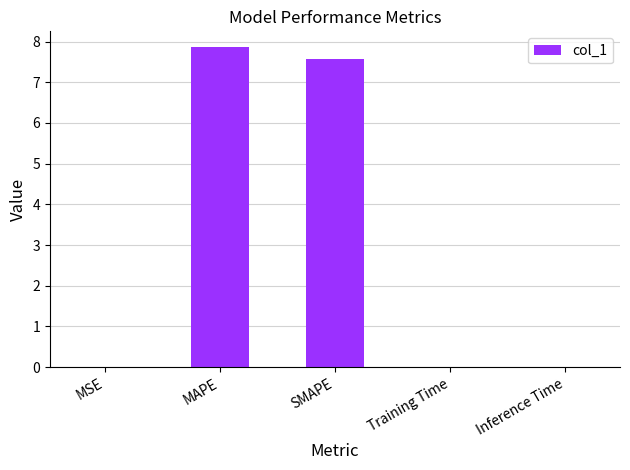

Count the number of data series in this chart.

1